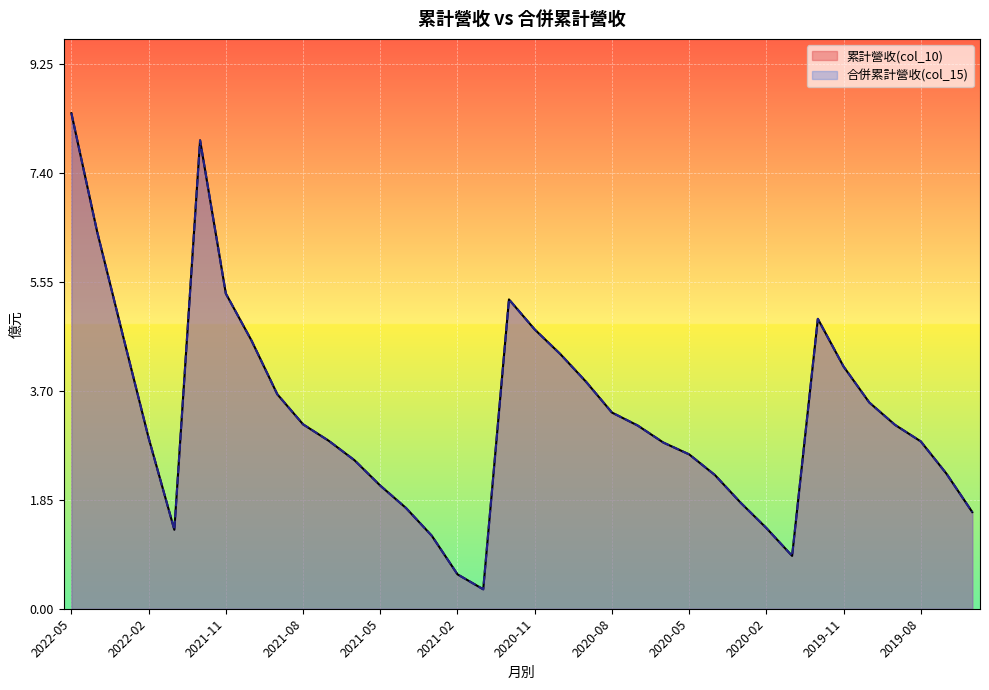

What is the average value of the 合併累計營收(億) series?

3.3